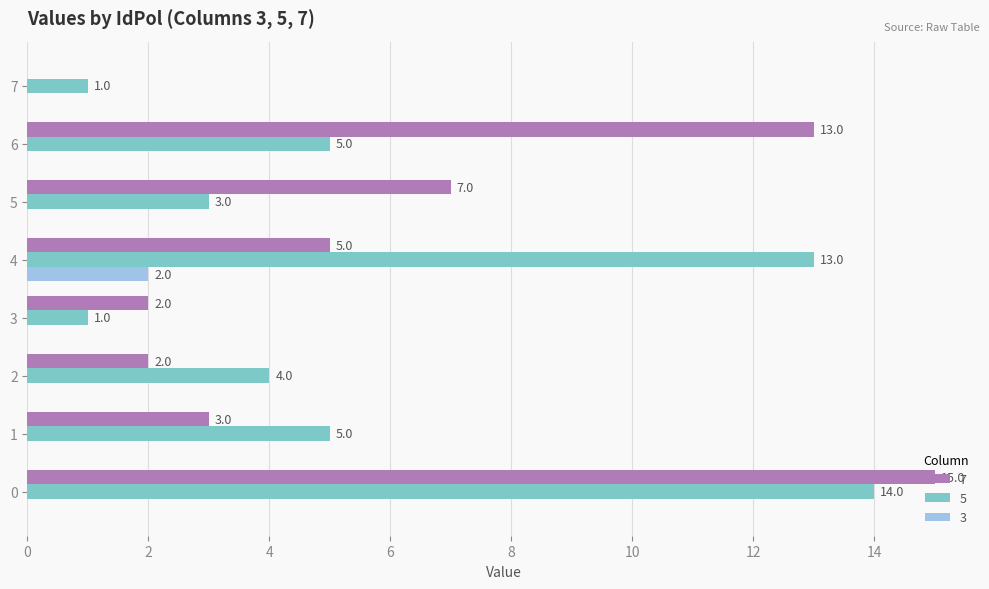

The value of 3 at 5 is -1. True or false?

False